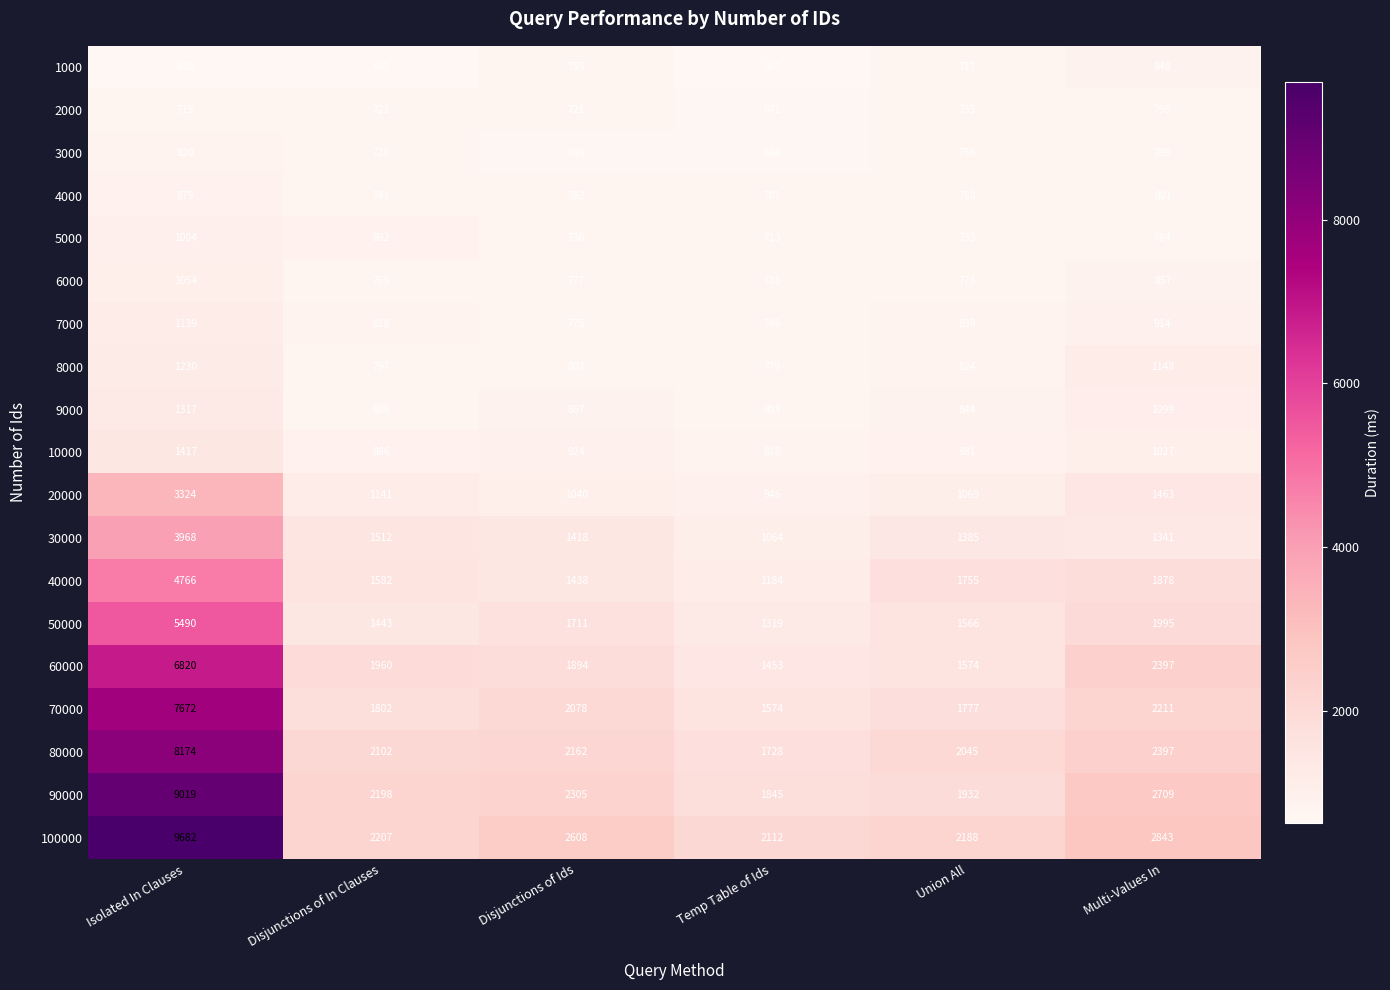

At which category is the sum across all series the highest?

Isolated In Clauses